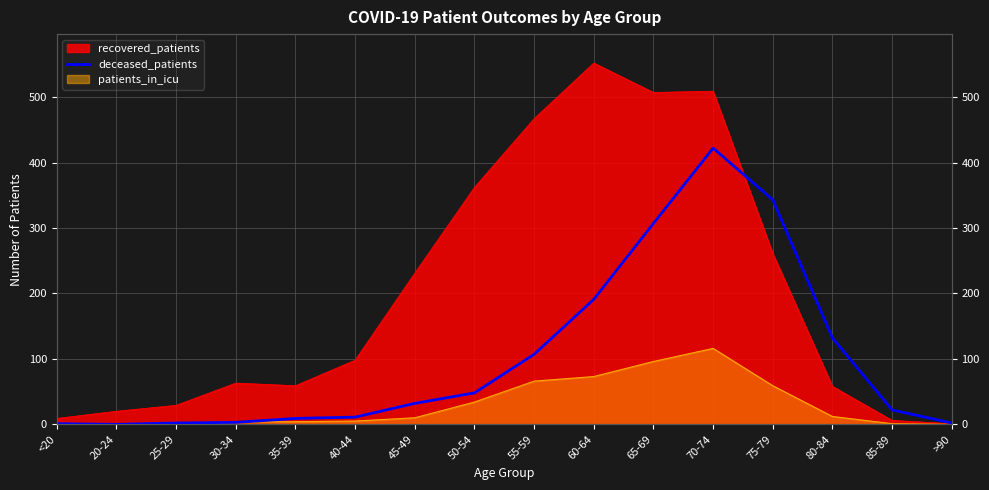

The chart shows a value of 3 at 25-29. True or false?

False